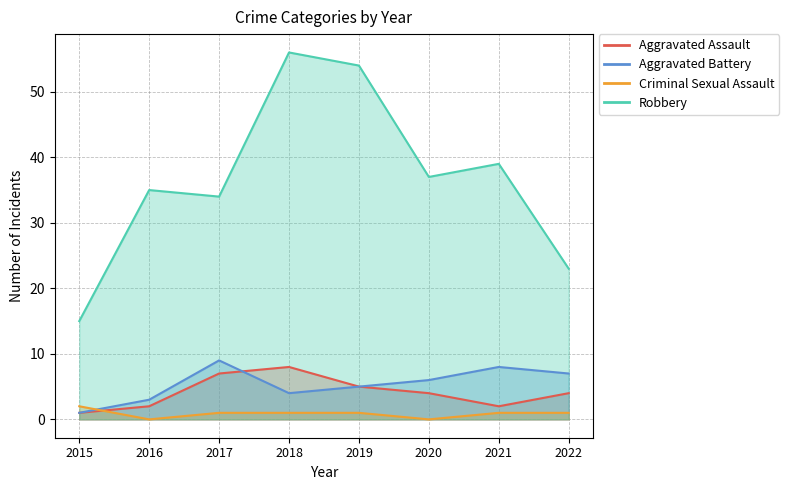

Is it true that Aggravated Battery equals 12 at 2022?

False